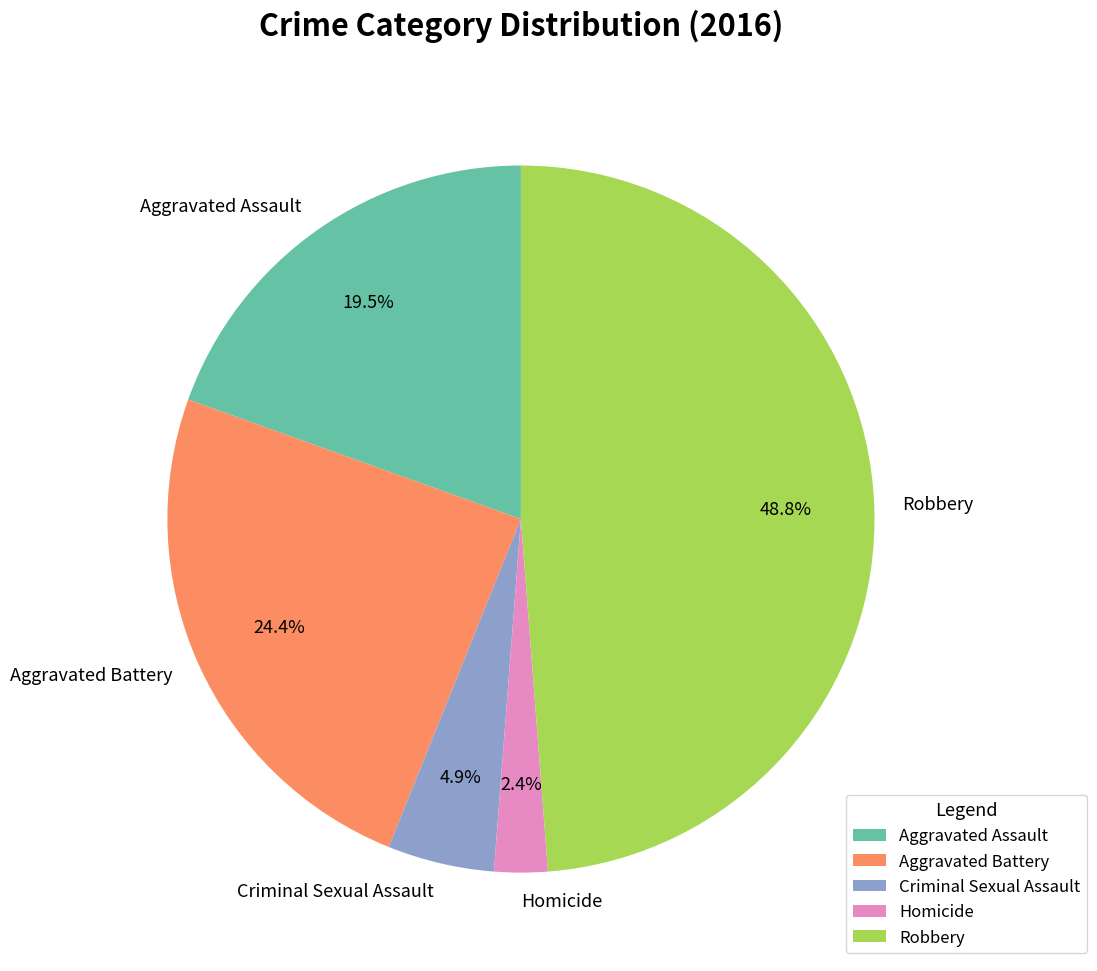

Which has a higher value, Criminal Sexual Assault or Aggravated Battery?

Aggravated Battery